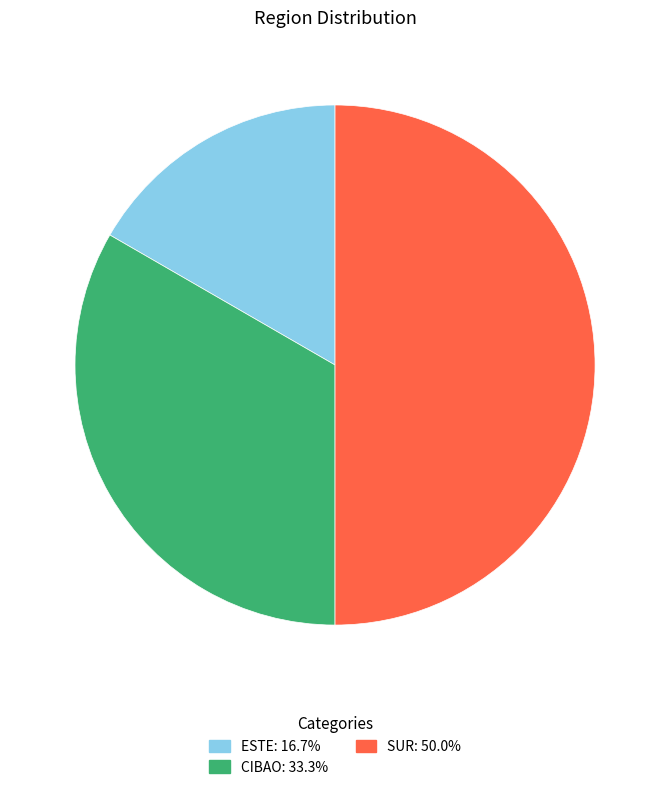

Rank the categories by value from lowest to highest.

ESTE, CIBAO, SUR